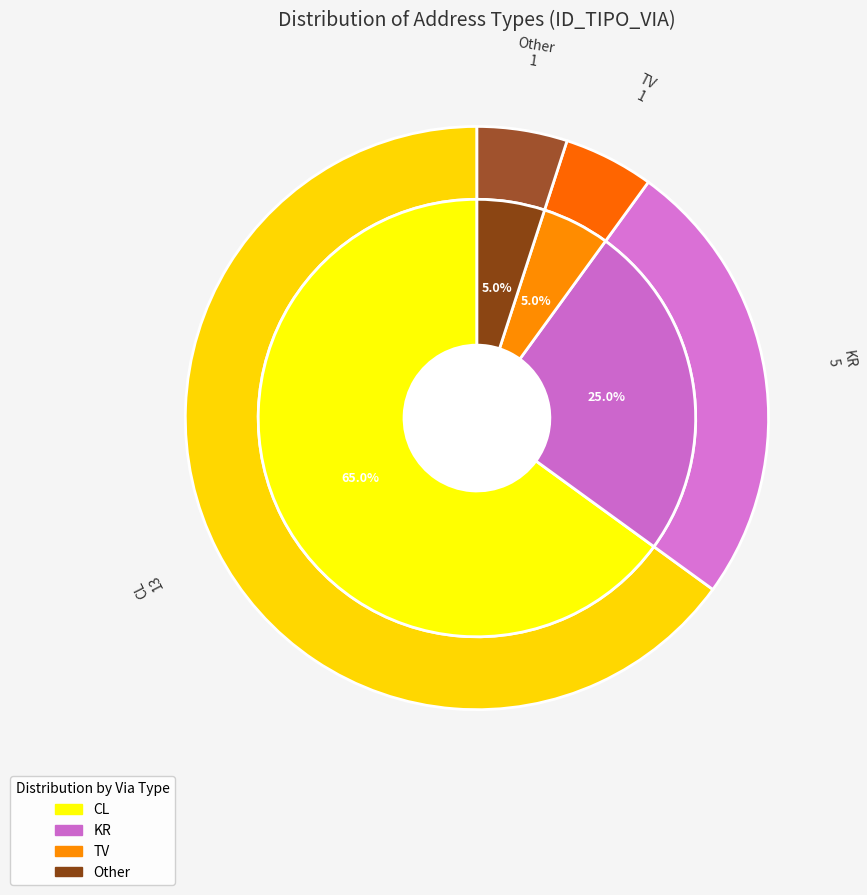

Which category accounts for the majority?

CL